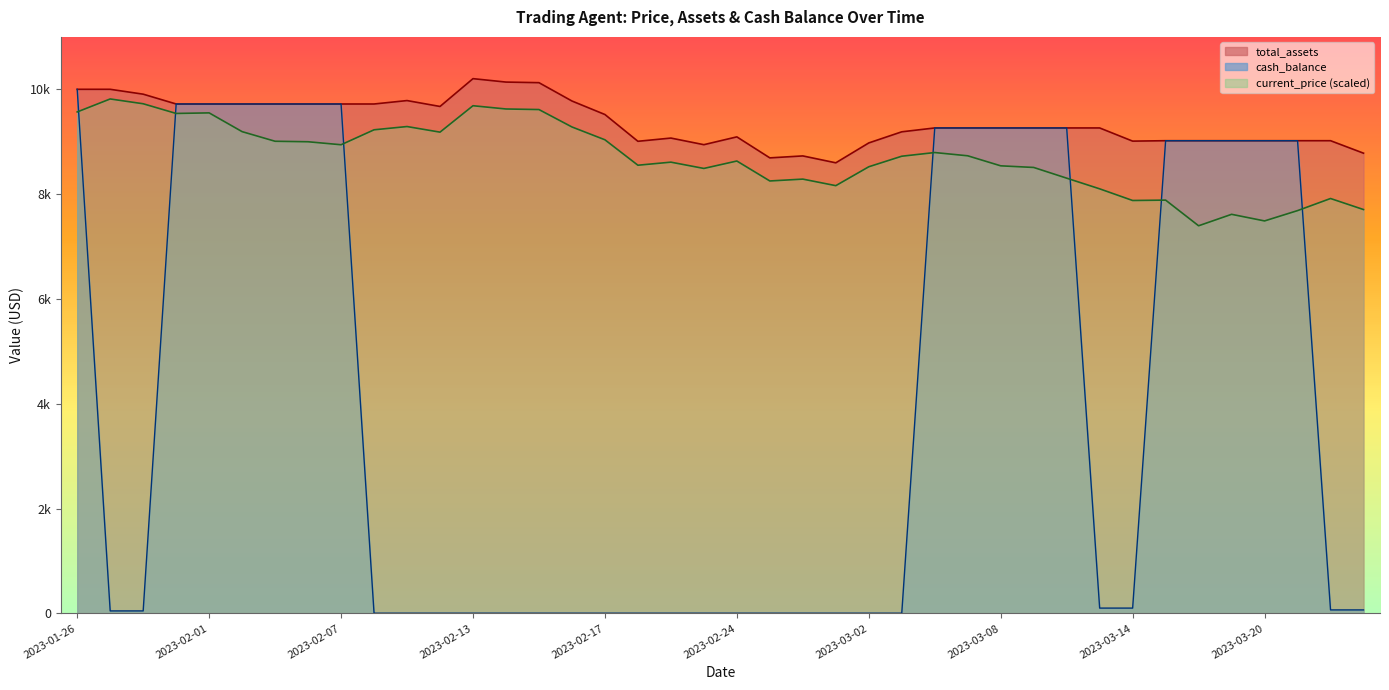

Which has a higher value, 2023-03-06 or 2023-02-13?

2023-02-13